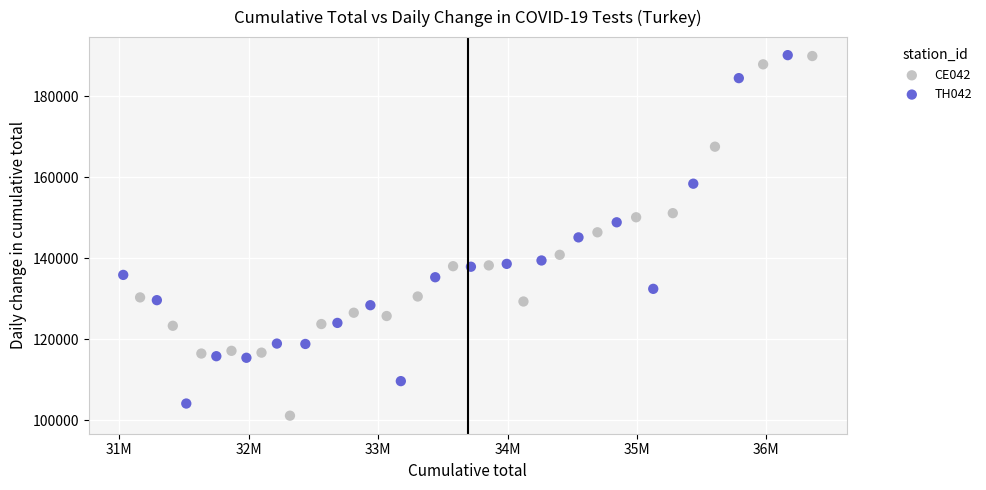

Which series contains the lowest Y value?

CE042